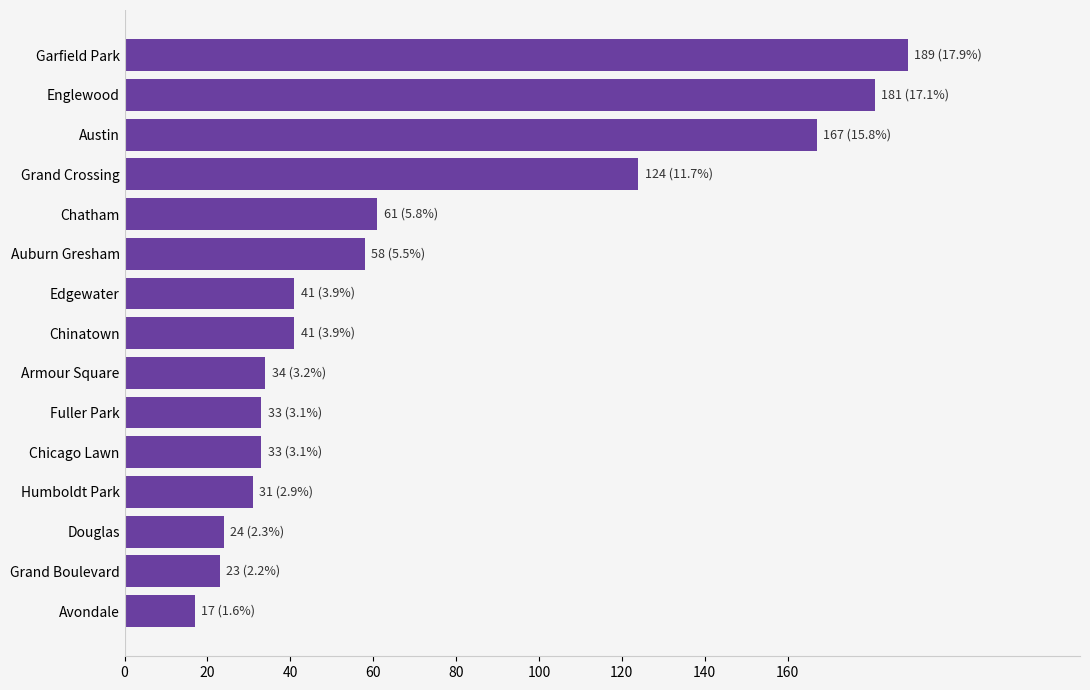

Which has a higher value, Armour Square or Chatham?

Chatham